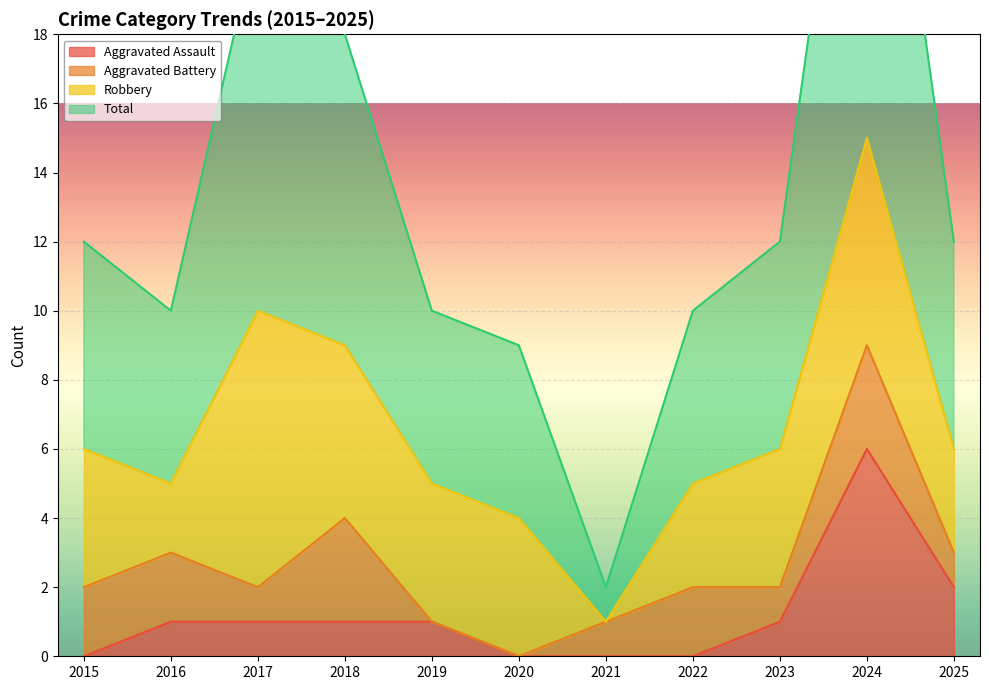

Rank the categories by Total value from lowest to highest.

2021, 2020, 2016, 2019, 2022, 2015, 2023, 2025, 2018, 2017, 2024